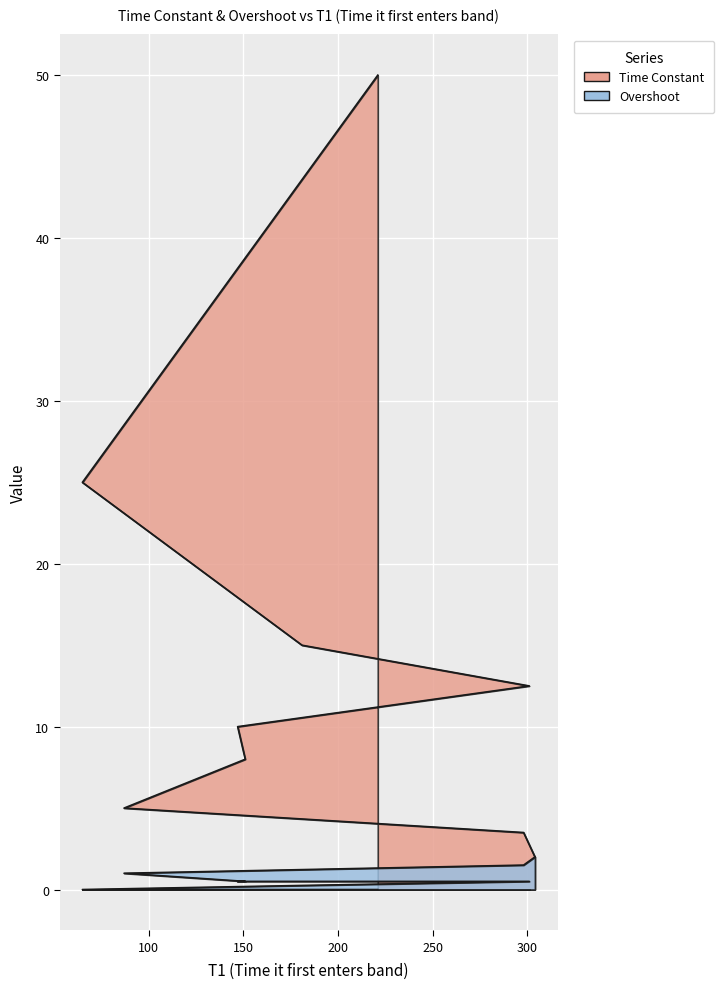

Which label corresponds to the largest value in the chart?

221